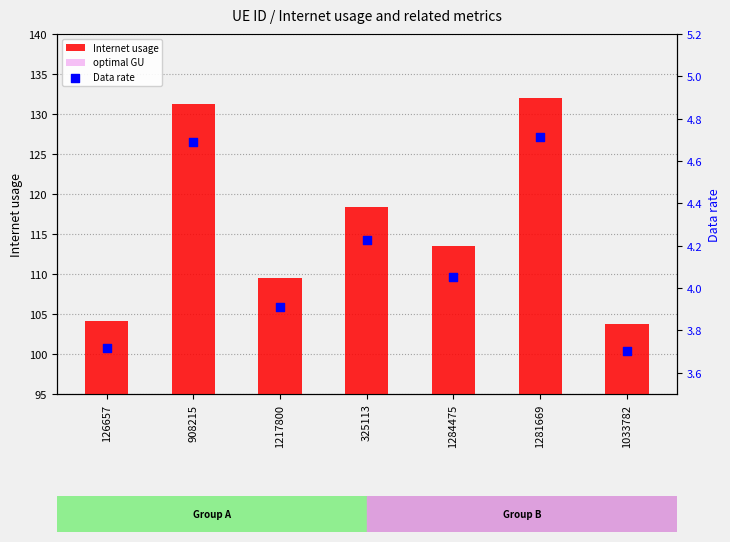

At how many categories does at least one series exceed 10?

7